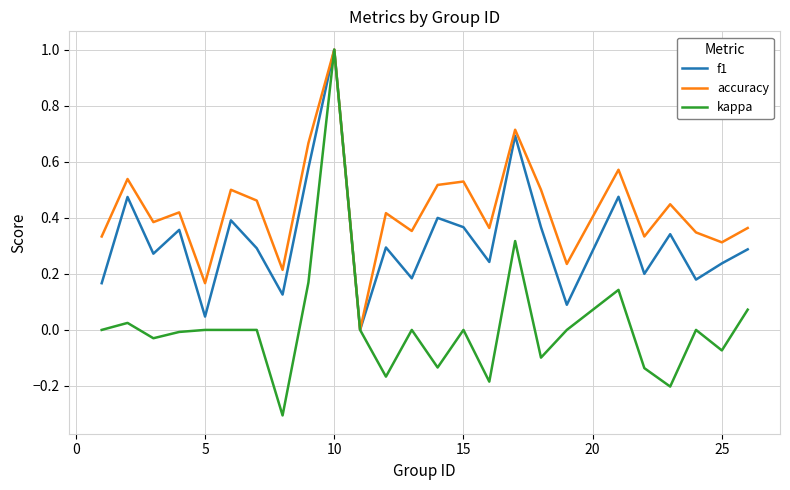

True or false: accuracy has more than 2 points higher than both neighbors.

True